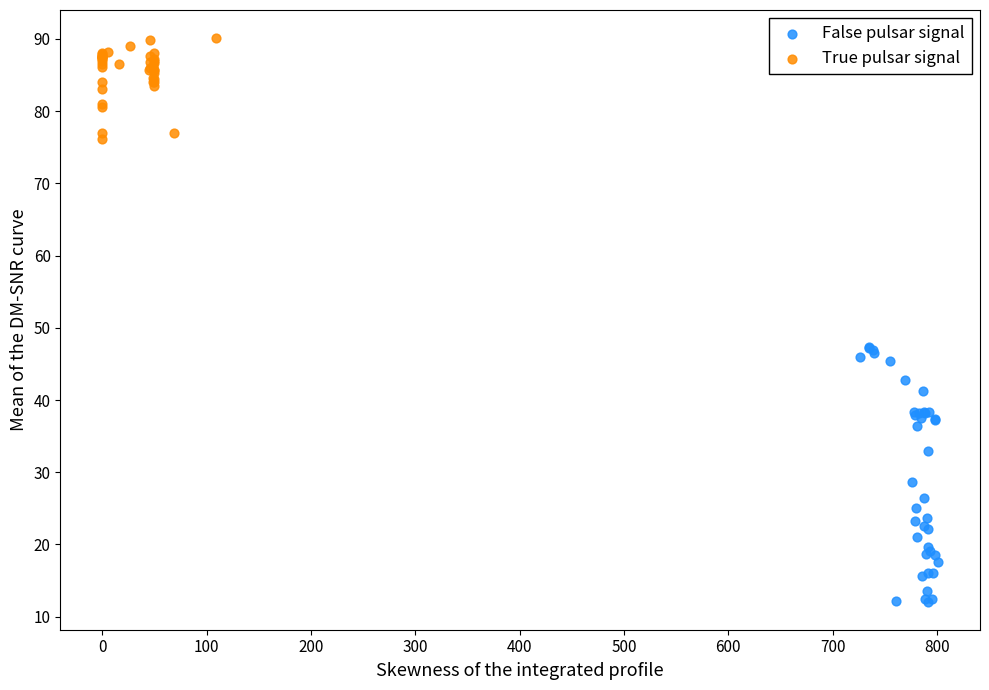

Which series reaches the minimum Y coordinate?

False pulsar signal